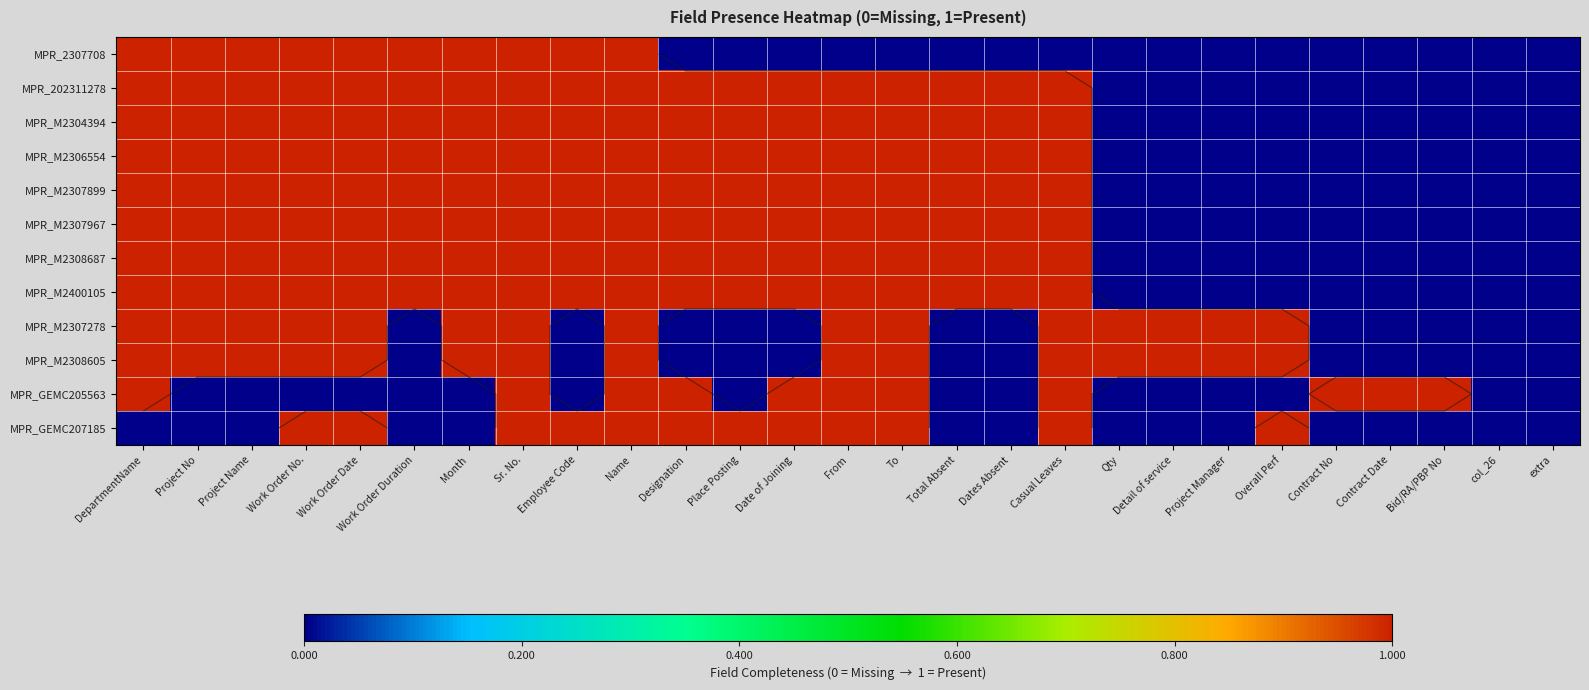

Rank the series at Project Manager from highest to lowest value.

MPR_M2307278, MPR_M2308605, MPR_2307708, MPR_202311278, MPR_M2304394, MPR_M2306554, MPR_M2307899, MPR_M2307967, MPR_M2308687, MPR_M2400105, MPR_GEMC205563, MPR_GEMC207185